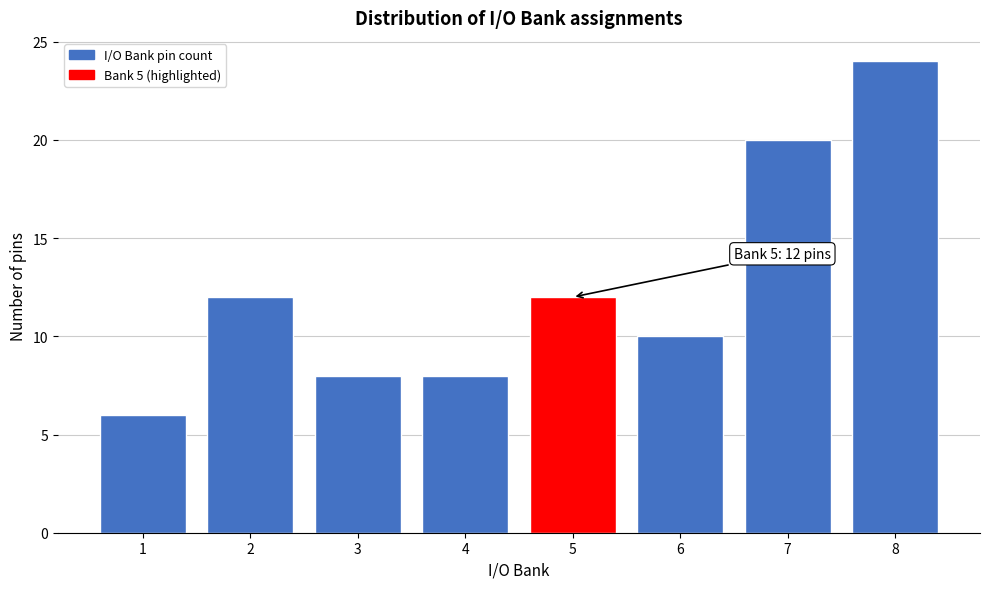

Reading left to right, extract all data points from this chart.

6	12	8	8	12	10	20	24